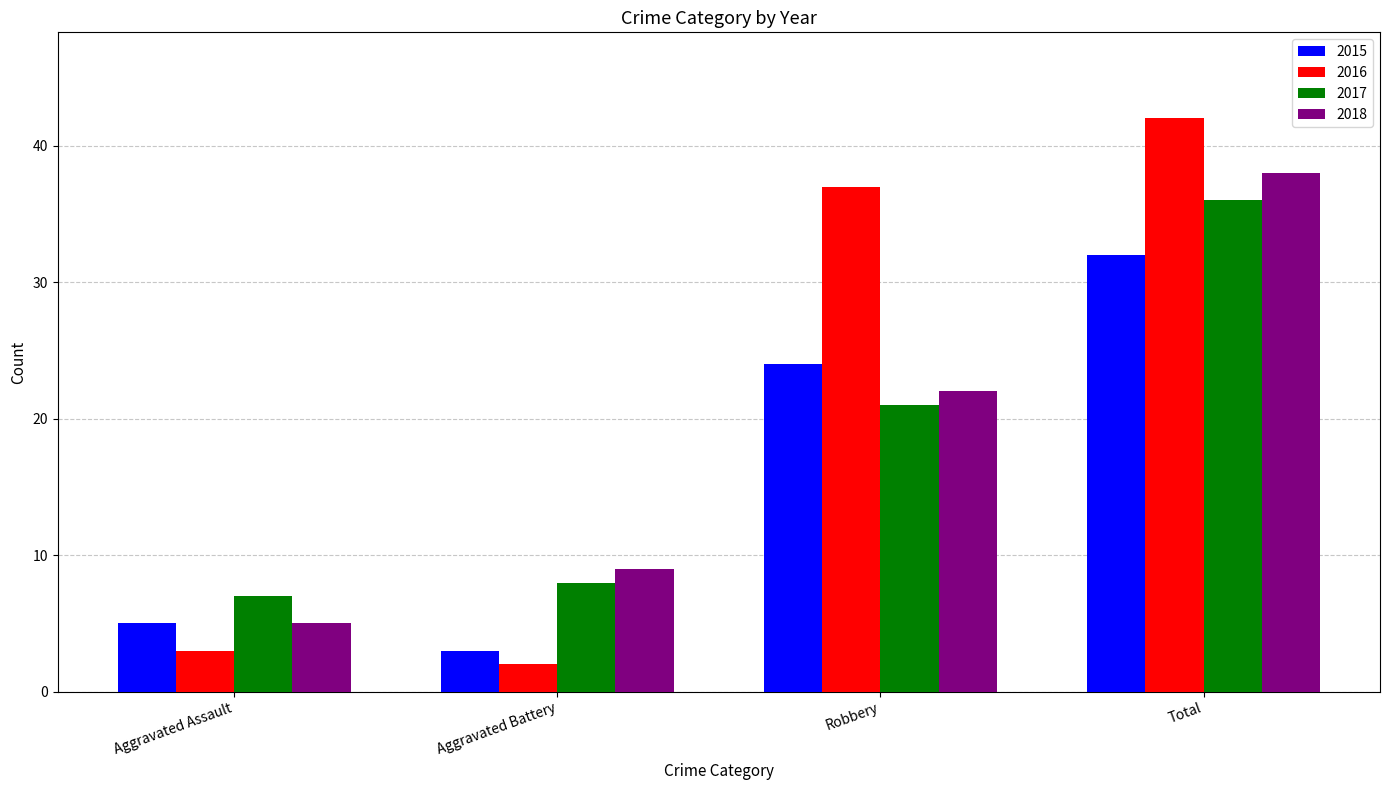

Which series changed the most between Aggravated Assault and Robbery?

2016